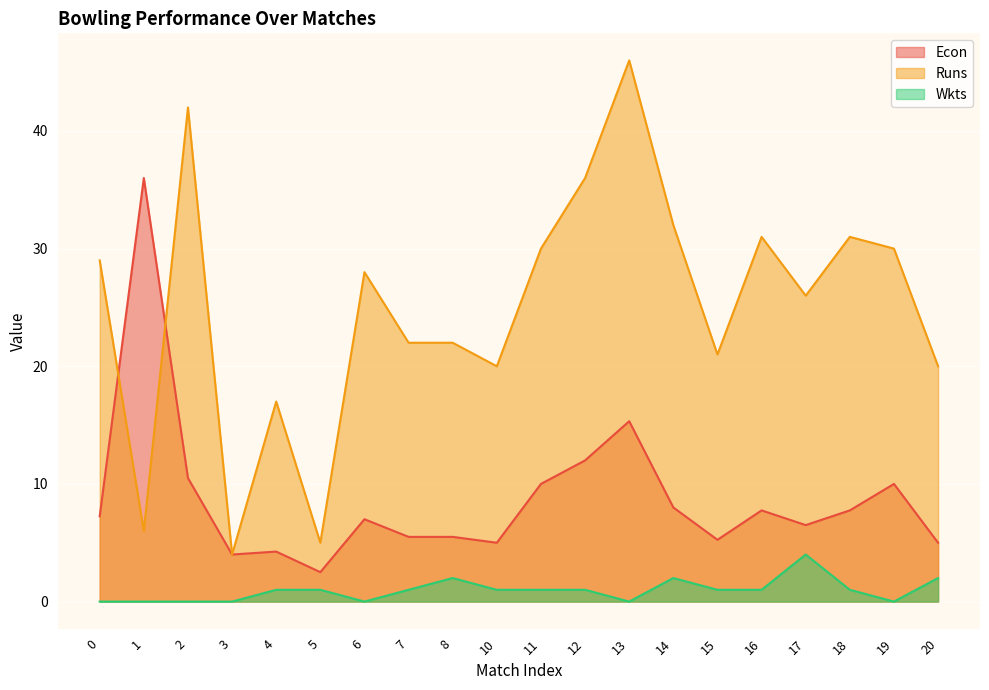

List the series in order of their overall mean, highest first.

Runs, Econ, Wkts